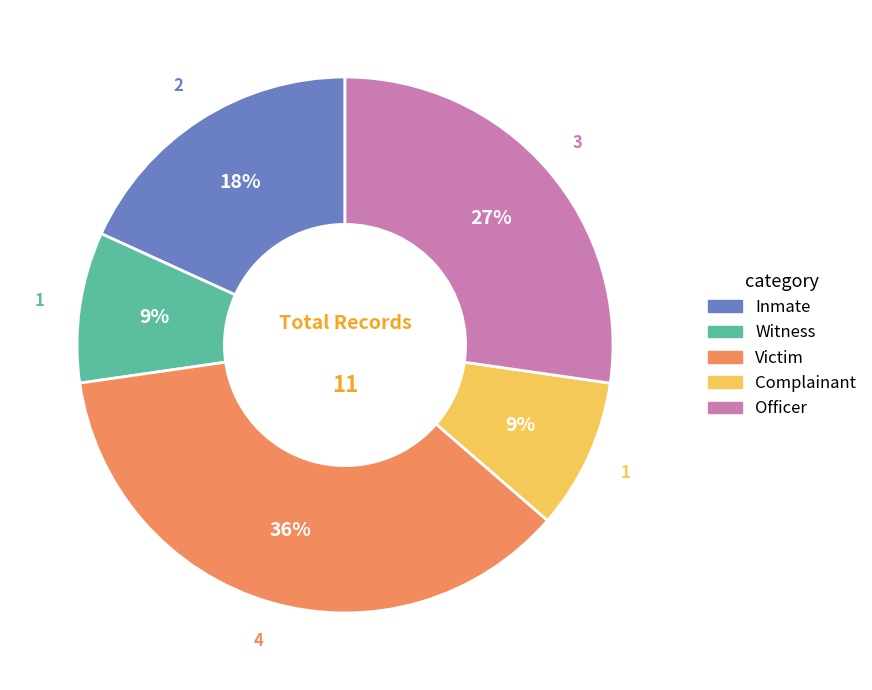

To the nearest percent, what is the difference between the Inmate and Complainant slice percentages?

9%